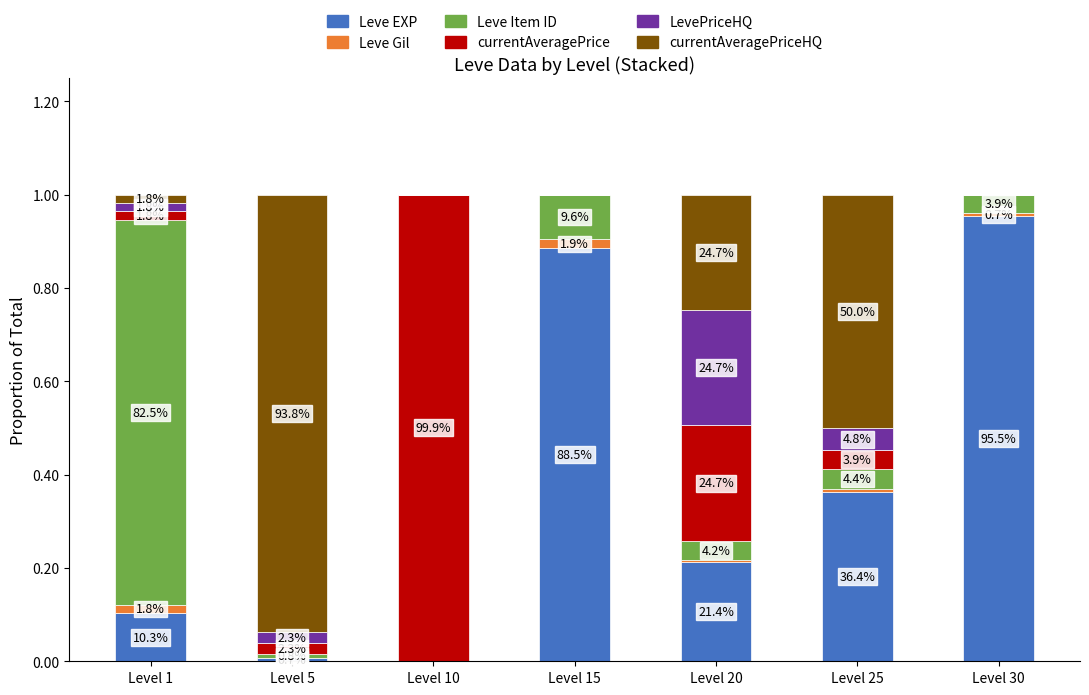

What is the total value across all series at Level 25?

1.0